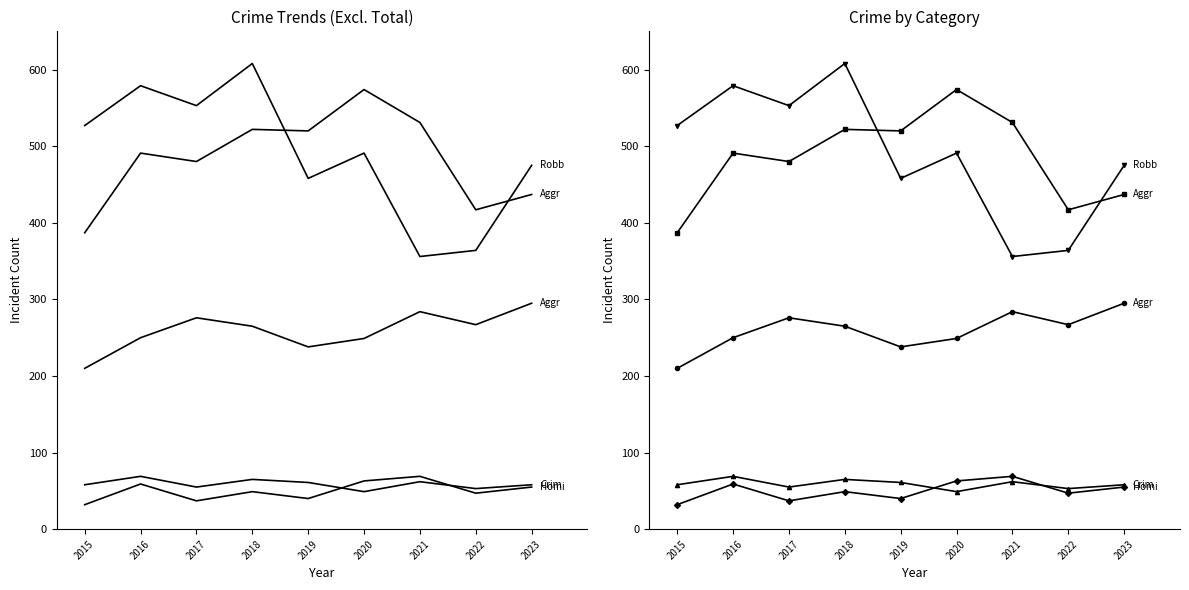

Reading left to right, what are all the values shown in this chart?

Aggravated Assault: 210	250	276	265	238	249	284	267	295
Aggravated Battery: 387	491	480	522	520	574	531	417	437
Criminal Sexual Assault: 58	69	55	65	61	49	62	53	58
Homicide: 32	59	37	49	40	63	69	47	55
Robbery: 527	579	553	608	458	491	356	364	475